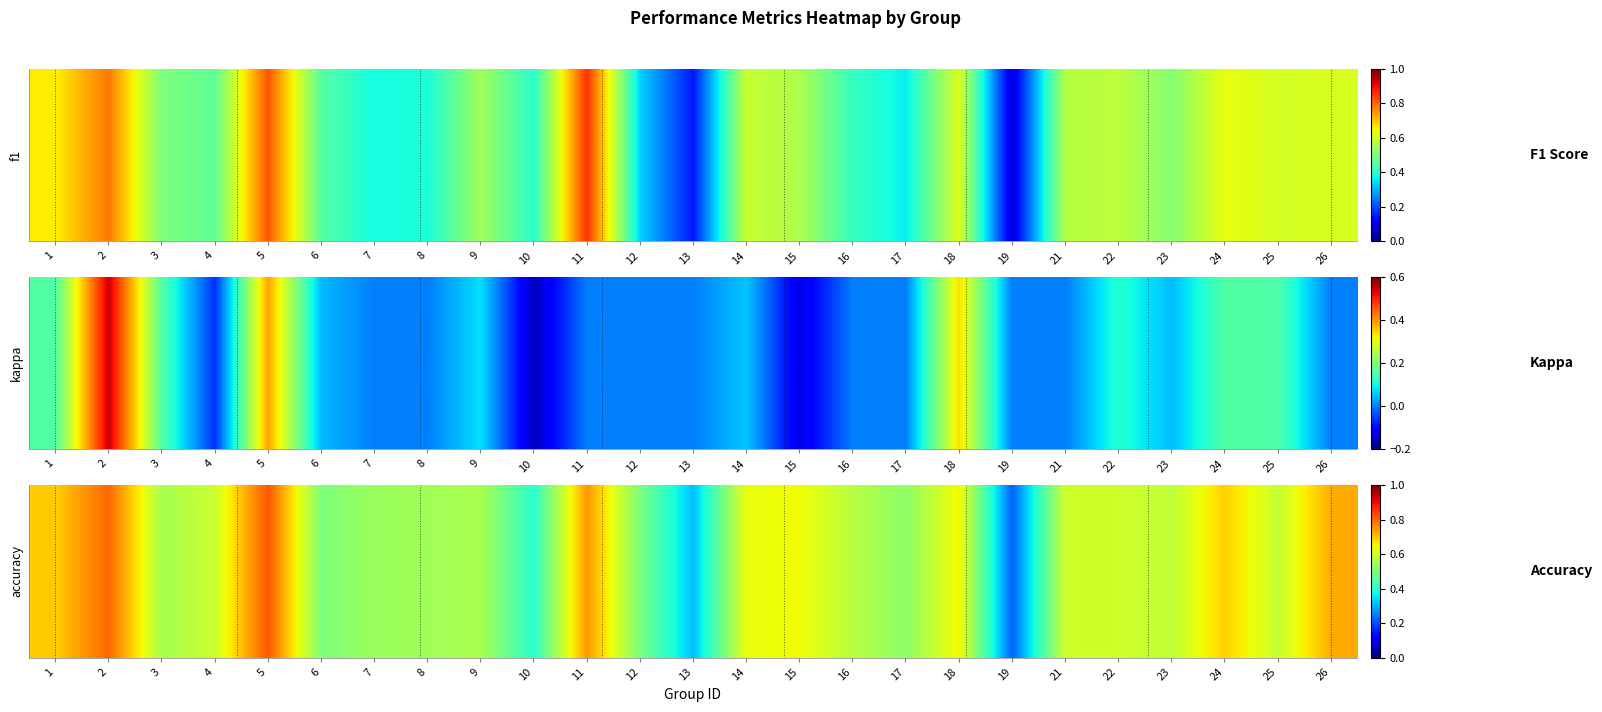

Which has a higher value, 8 or 17?

8